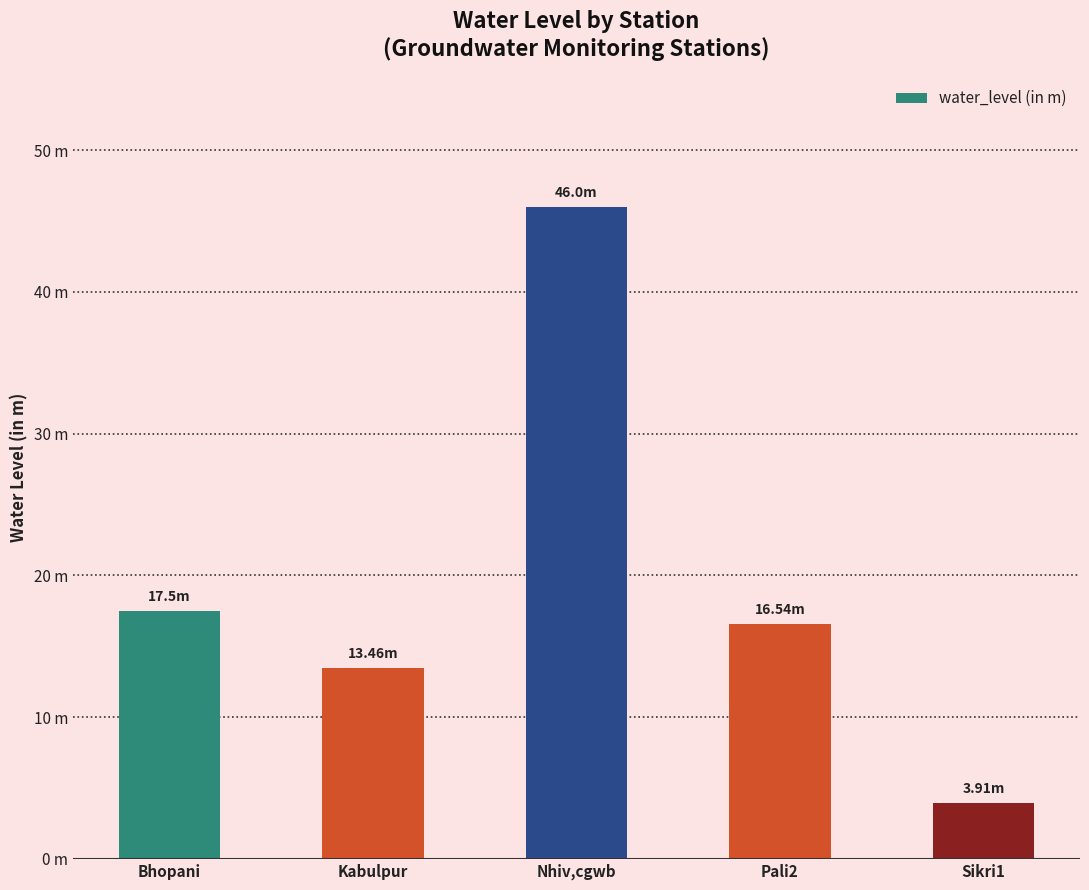

Is it true that the value at Kabulpur is 19.4?

False